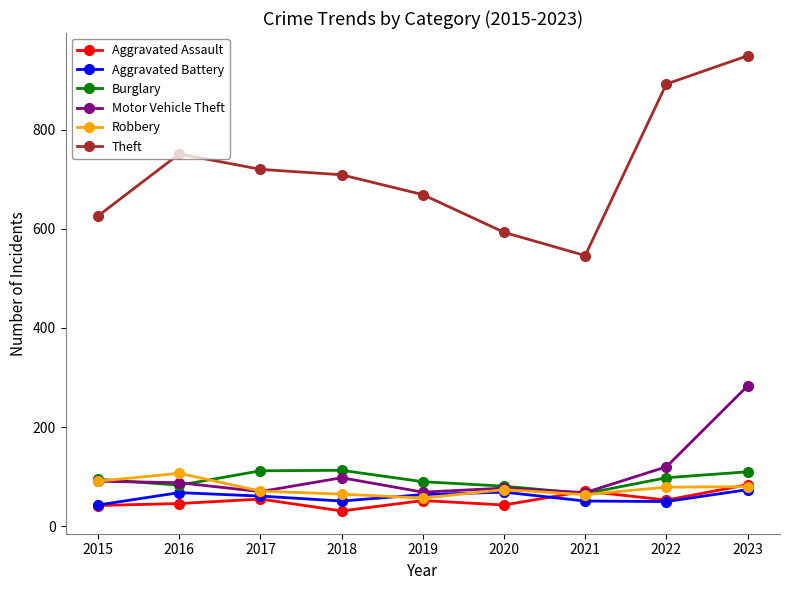

What is the value of the Robbery point at the 8th from the left?

79